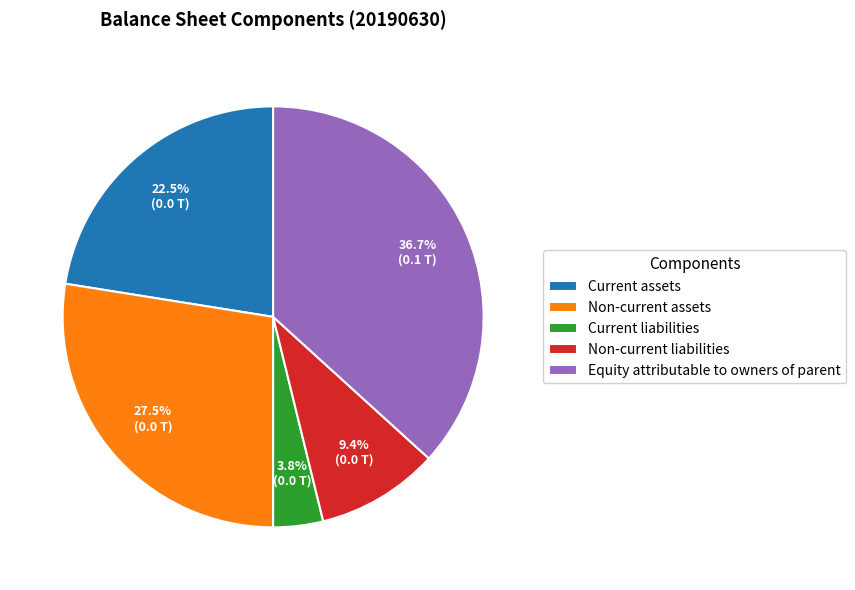

To the nearest percent, what is the combined percentage of Non-current liabilities and Non-current assets?

37%